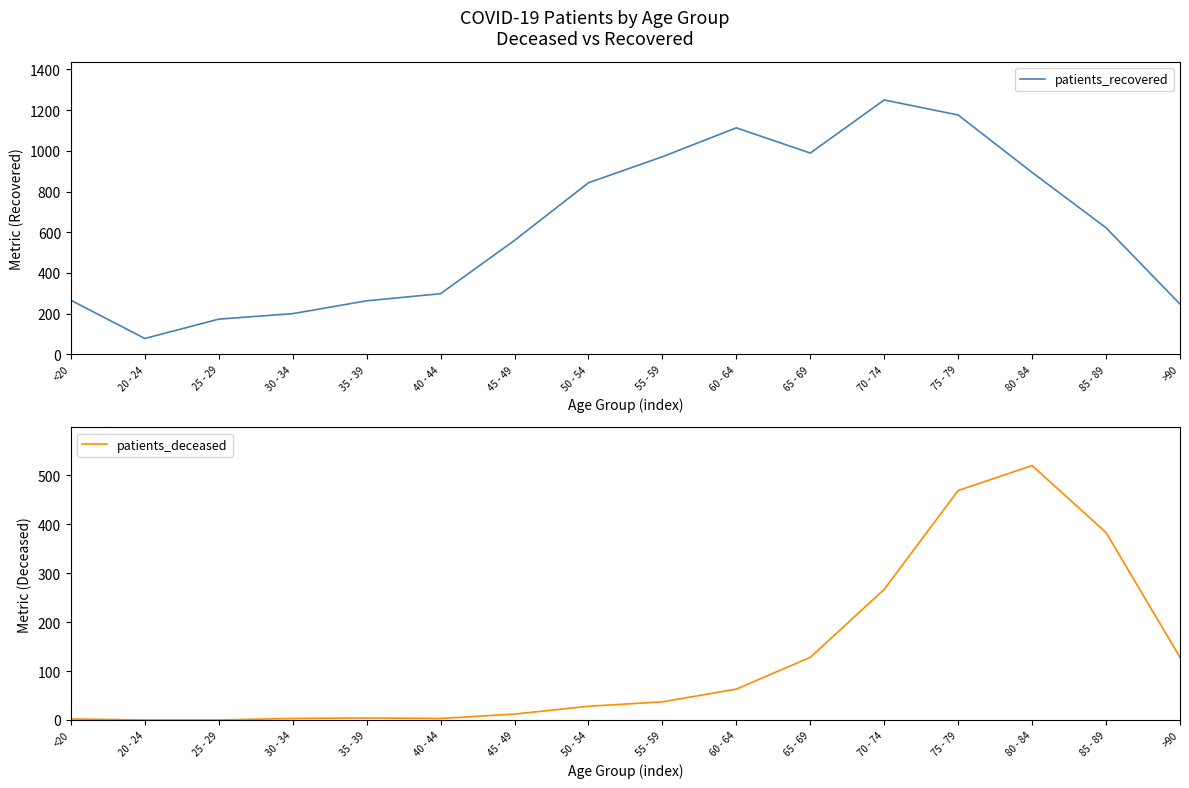

Rank the series by their average value, from lowest to highest.

patients_deceased, patients_recovered